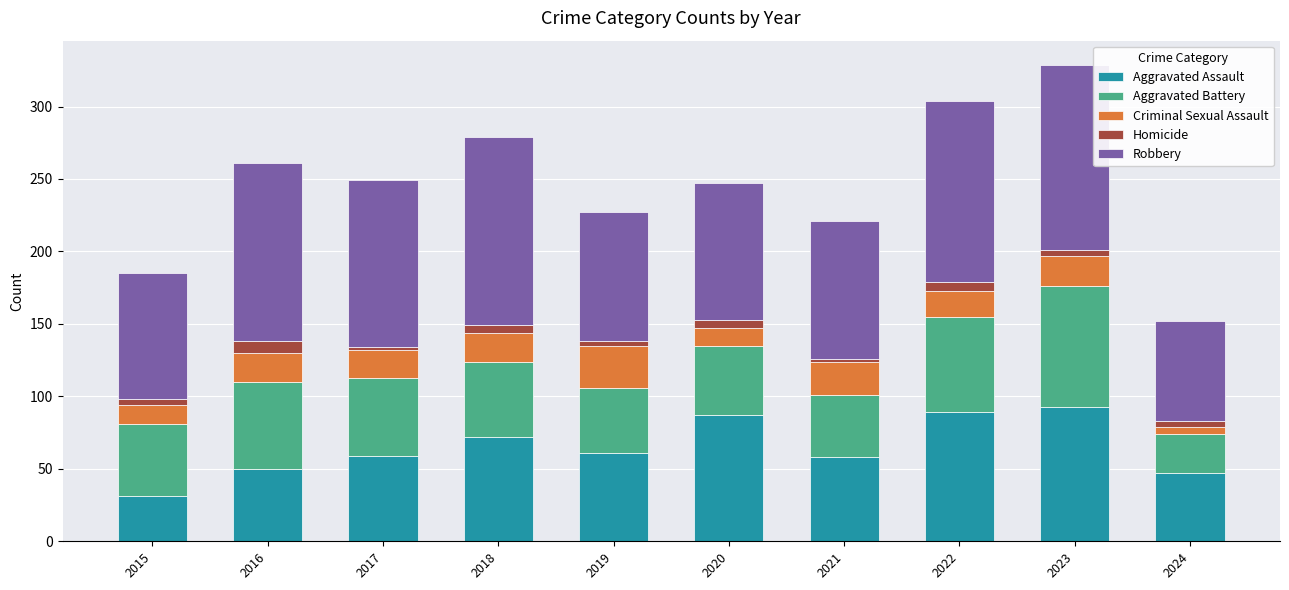

What is the highest value of the Aggravated Assault series?

93